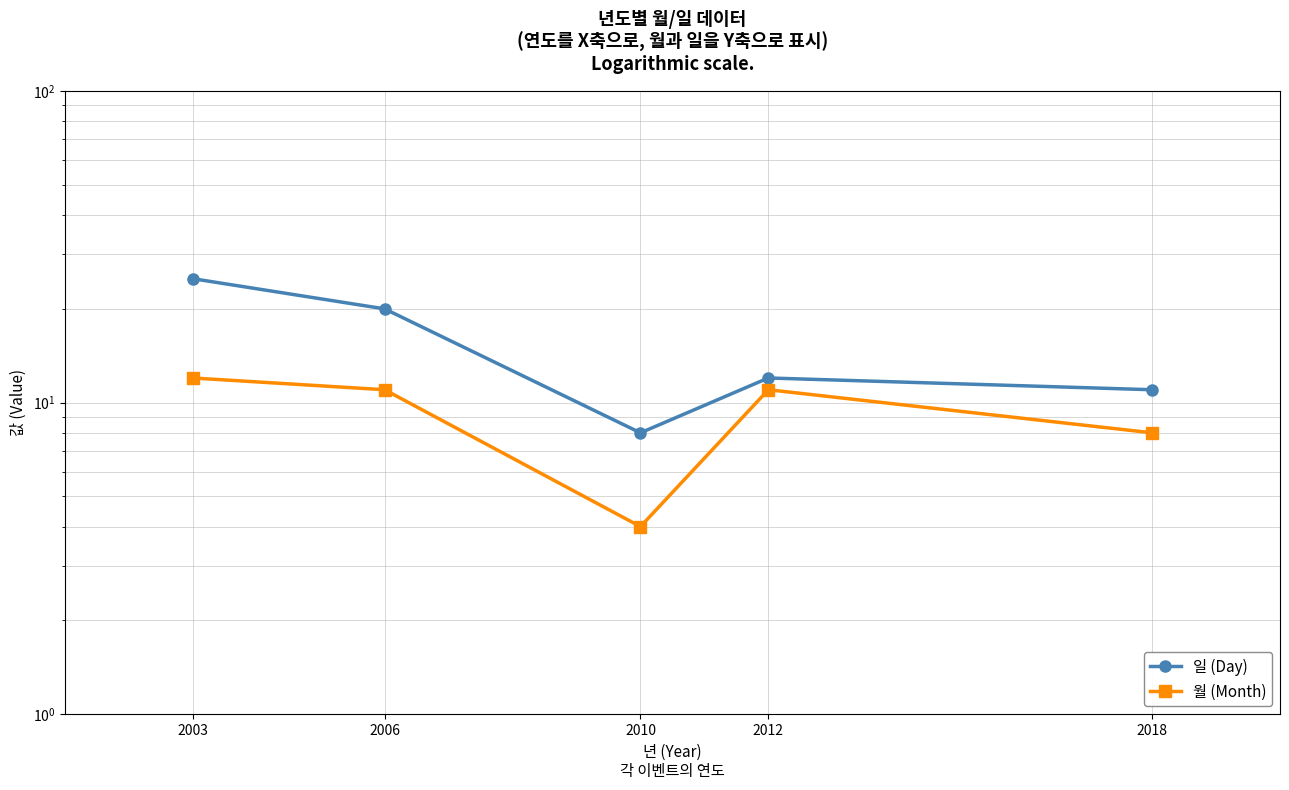

Between 2006 and 2010, which series saw the biggest shift?

일 (Day)